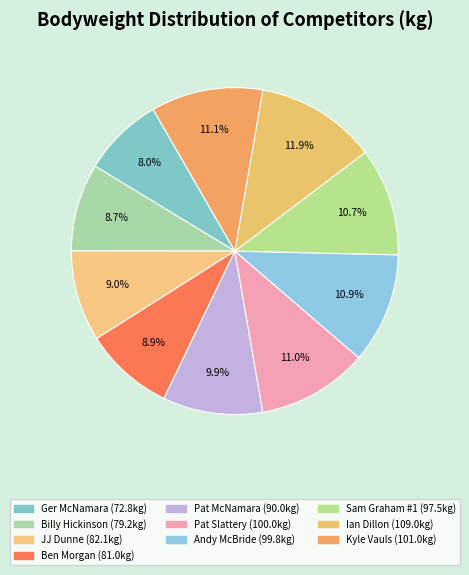

What is the largest slice in the pie chart?

Ian Dillon